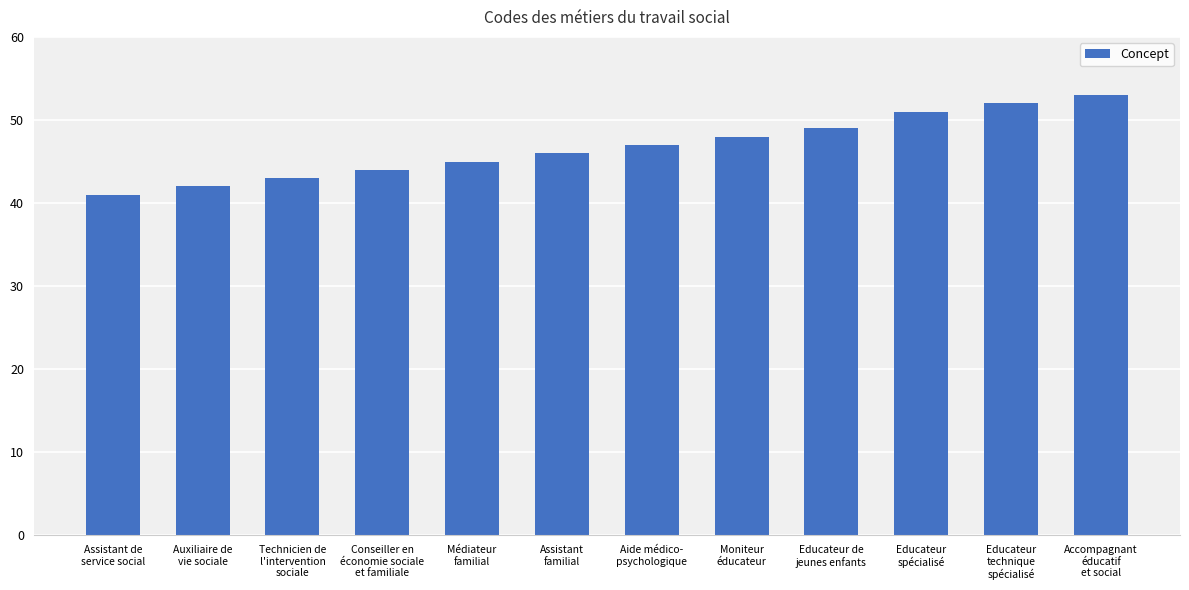

What is the label of the 6th bar from the right?

Aide médico-
psychologique